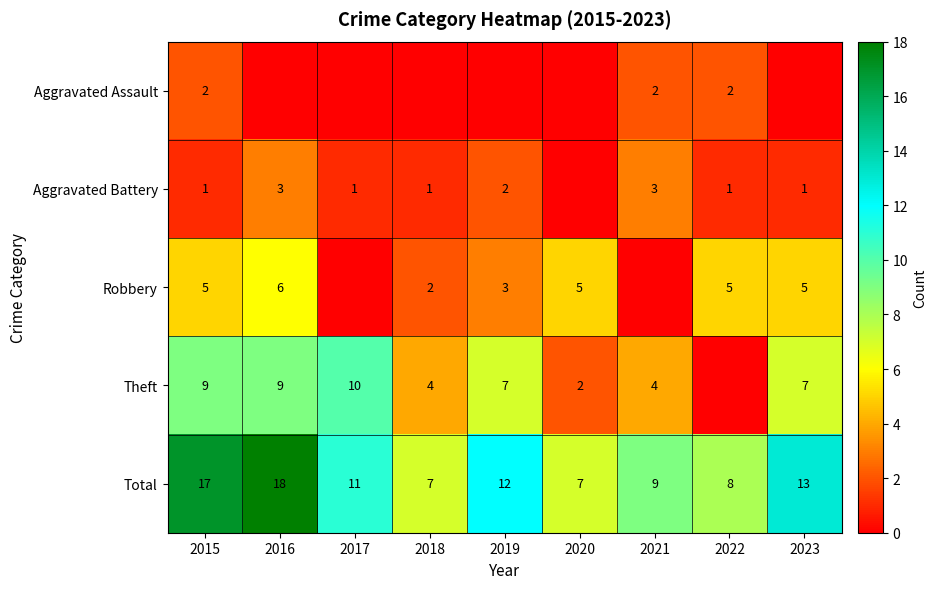

The value of Aggravated Battery at 2022 is 1. True or false?

True